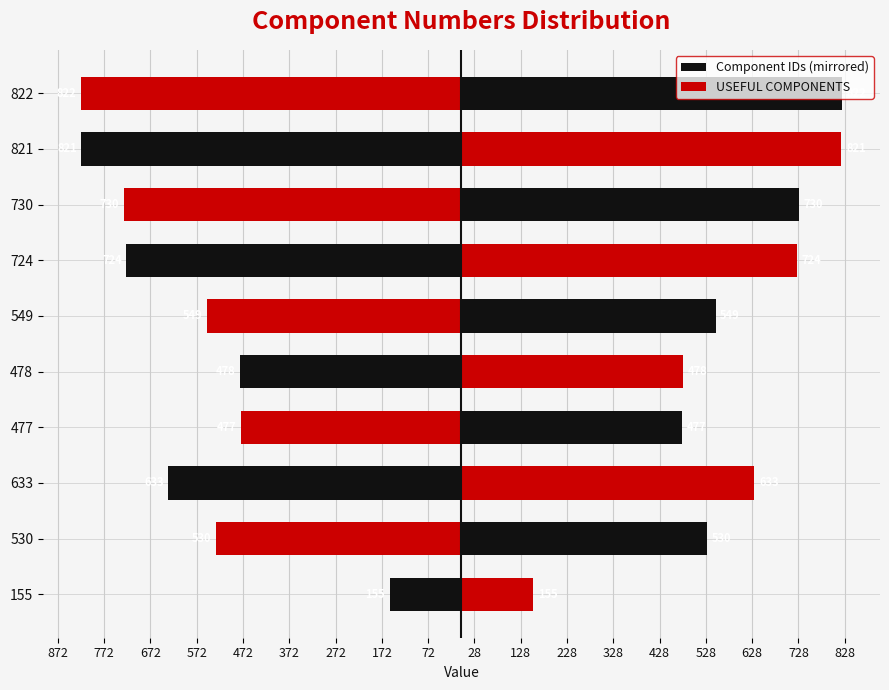

What is the maximum value shown in the chart?

822